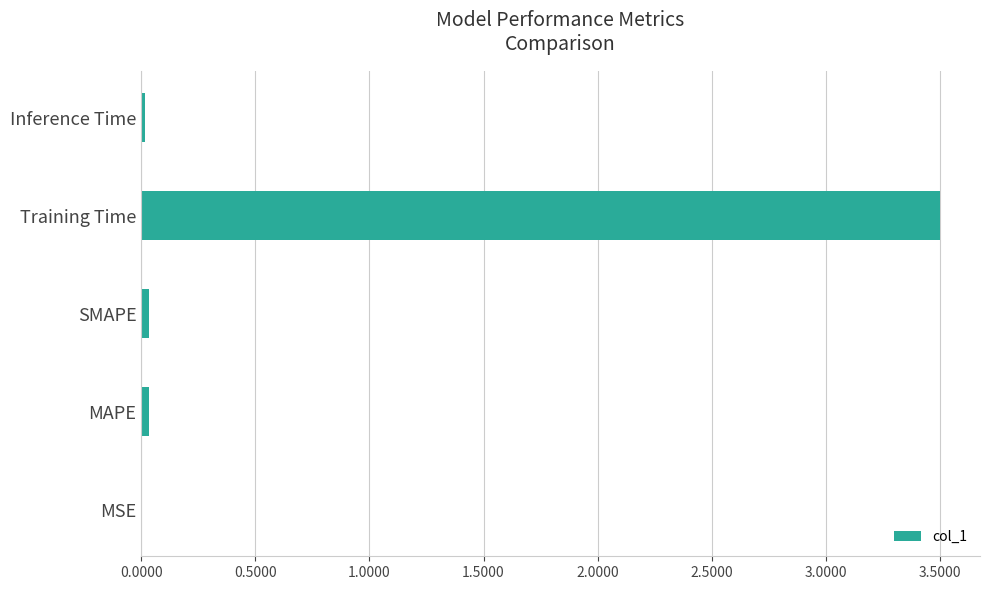

Between Training Time and MSE, which is larger?

Training Time